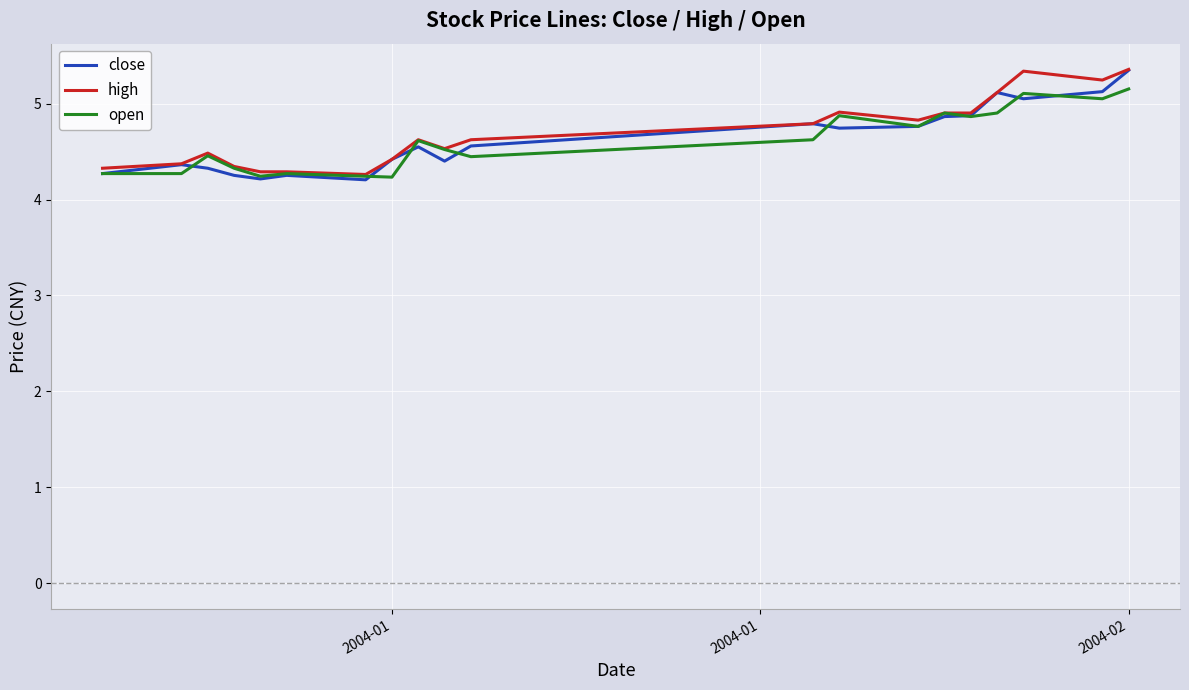

What is the greatest value displayed?

5.4